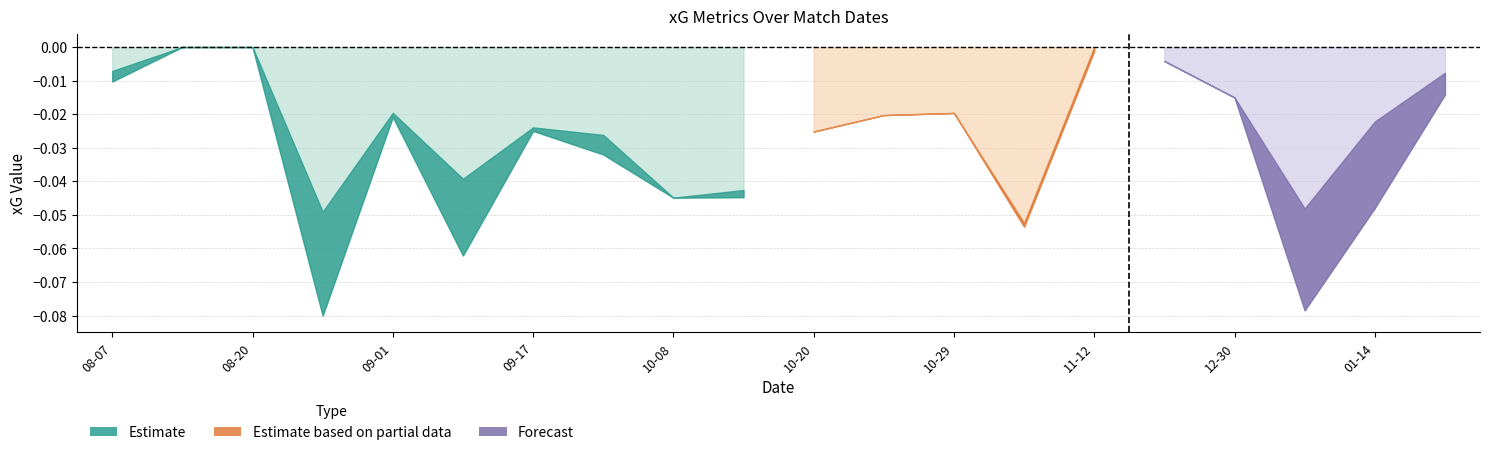

What is the label of the 9th point from the left?

2022-10-08